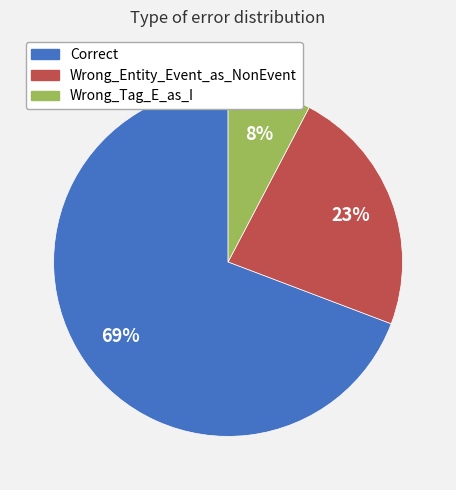

Do Wrong_Entity_Event_as_NonEvent and Correct together represent more than half of the pie?

Yes